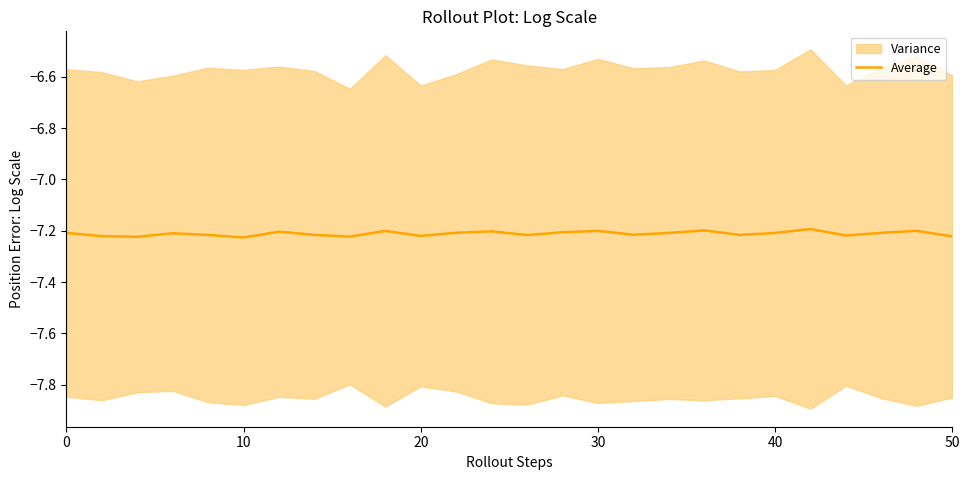

What is the value of the 19th point from the left?

-7.2